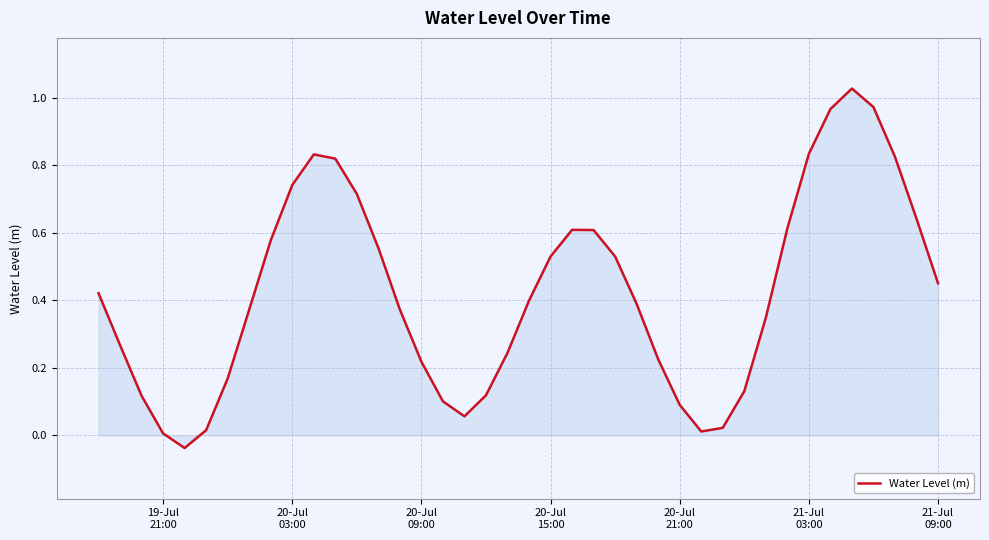

Count the number of values greater than 0.

39